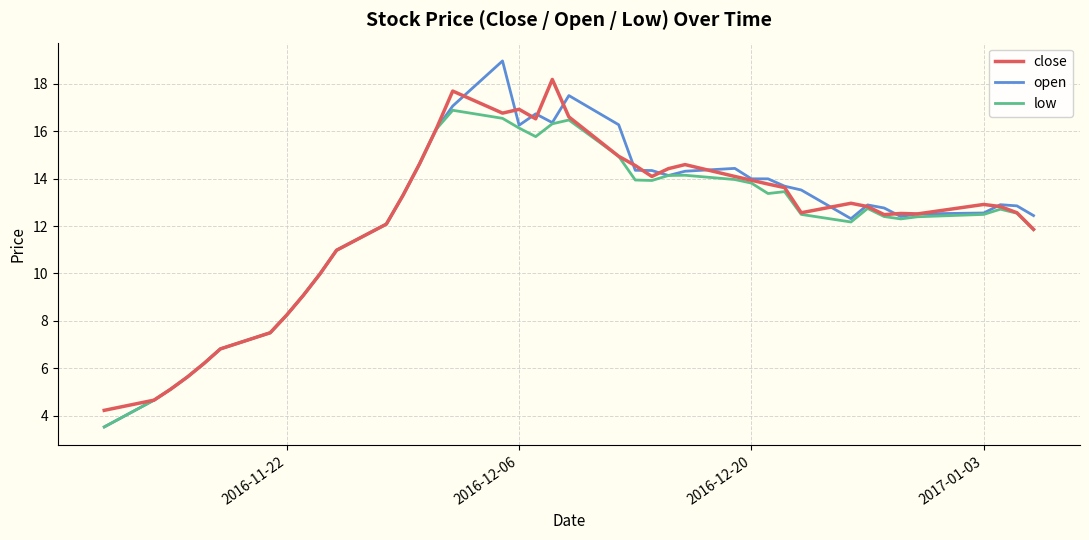

What is the smallest value displayed?

3.5